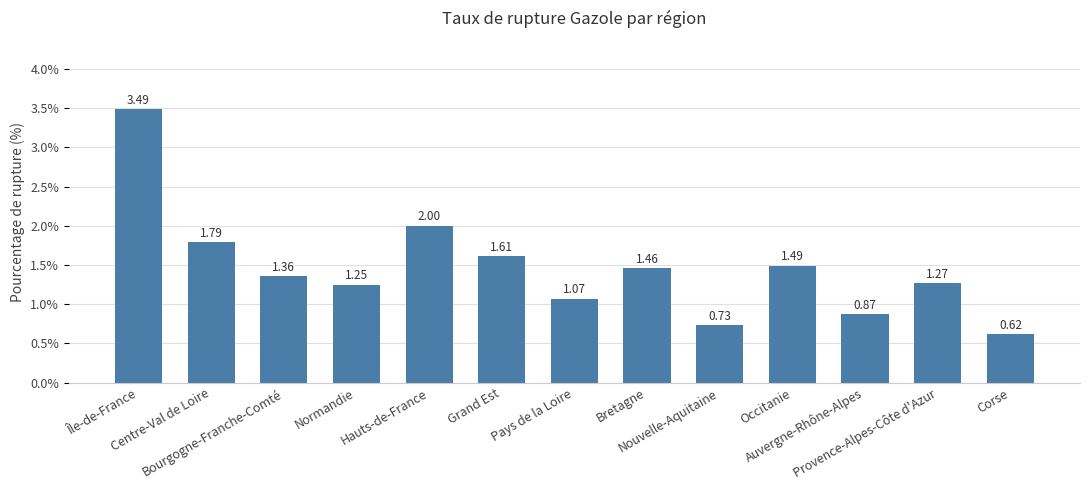

How many data points are less than 1?

3